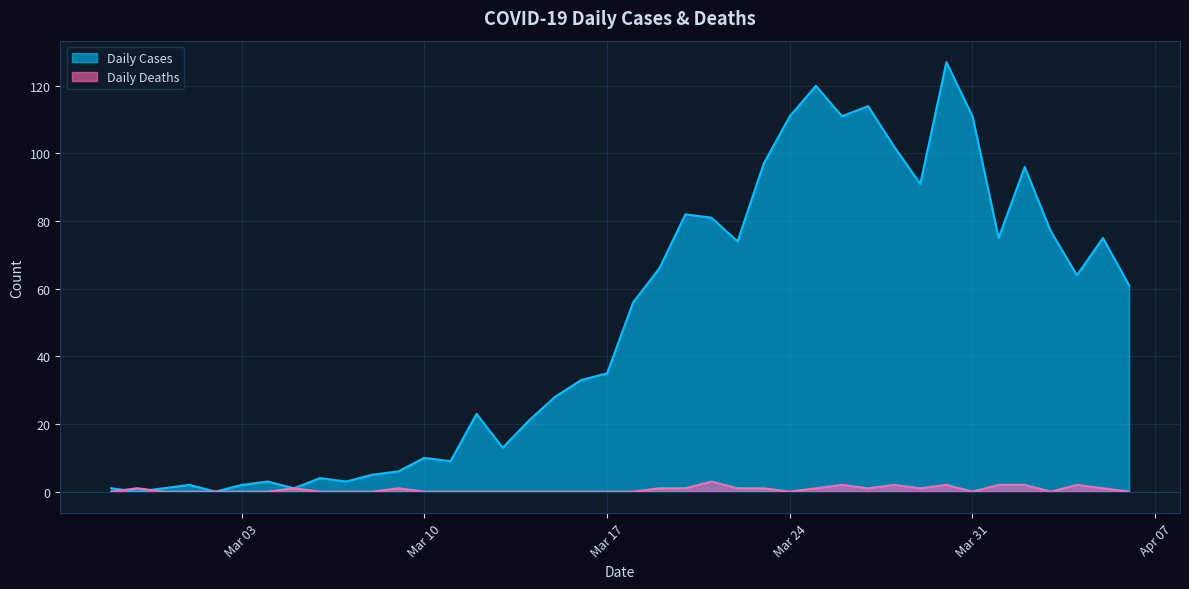

Which series has the largest total across all categories?

Daily Cases